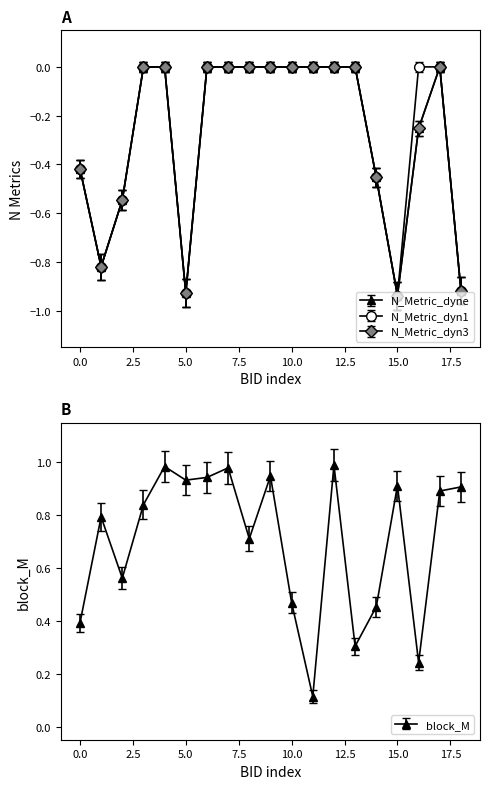

What is the lowest value of the block_M series?

0.1